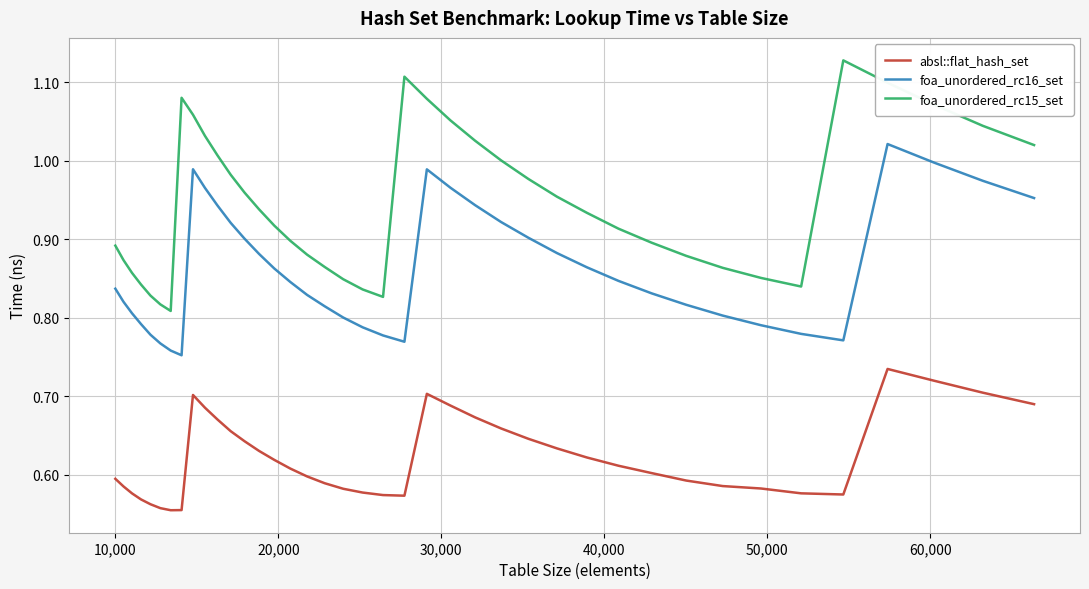

What are all the series names shown in the legend?

absl::flat_hash_set, foa_unordered_rc16_set, foa_unordered_rc15_set